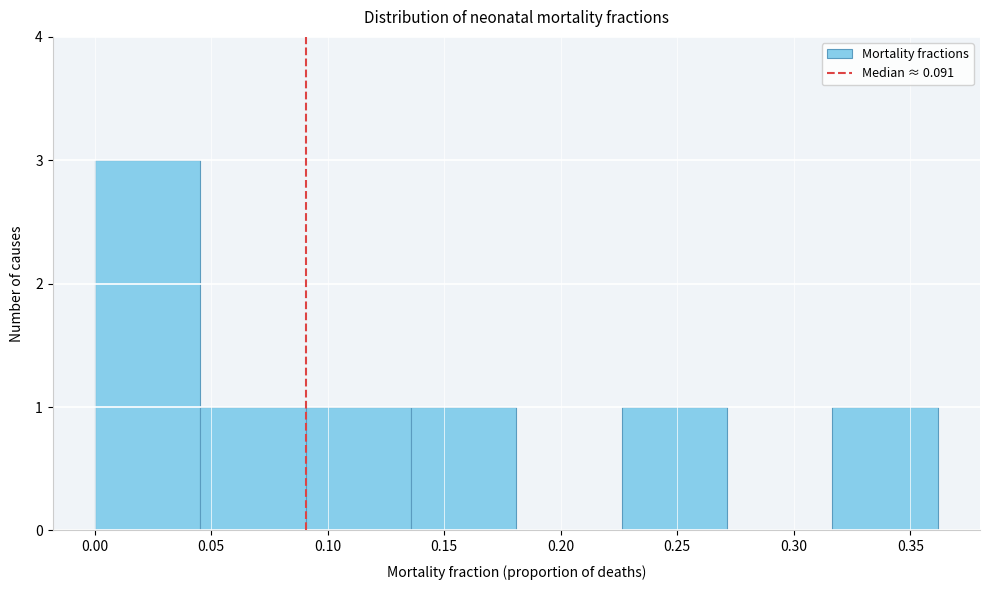

Which range on the x-axis has the tallest bar?

0.000 to 0.045